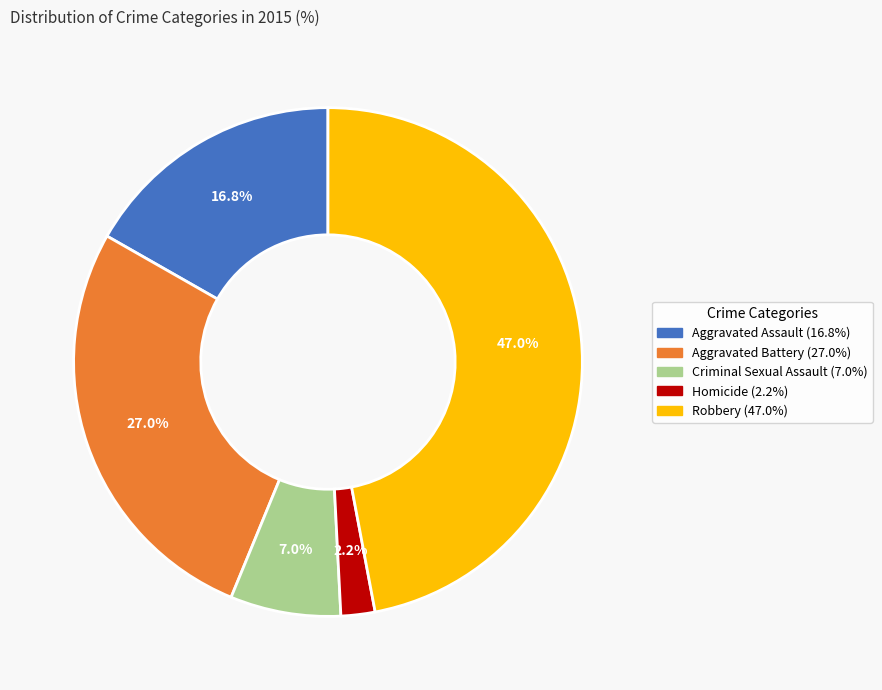

Count the number of slices in the pie.

5